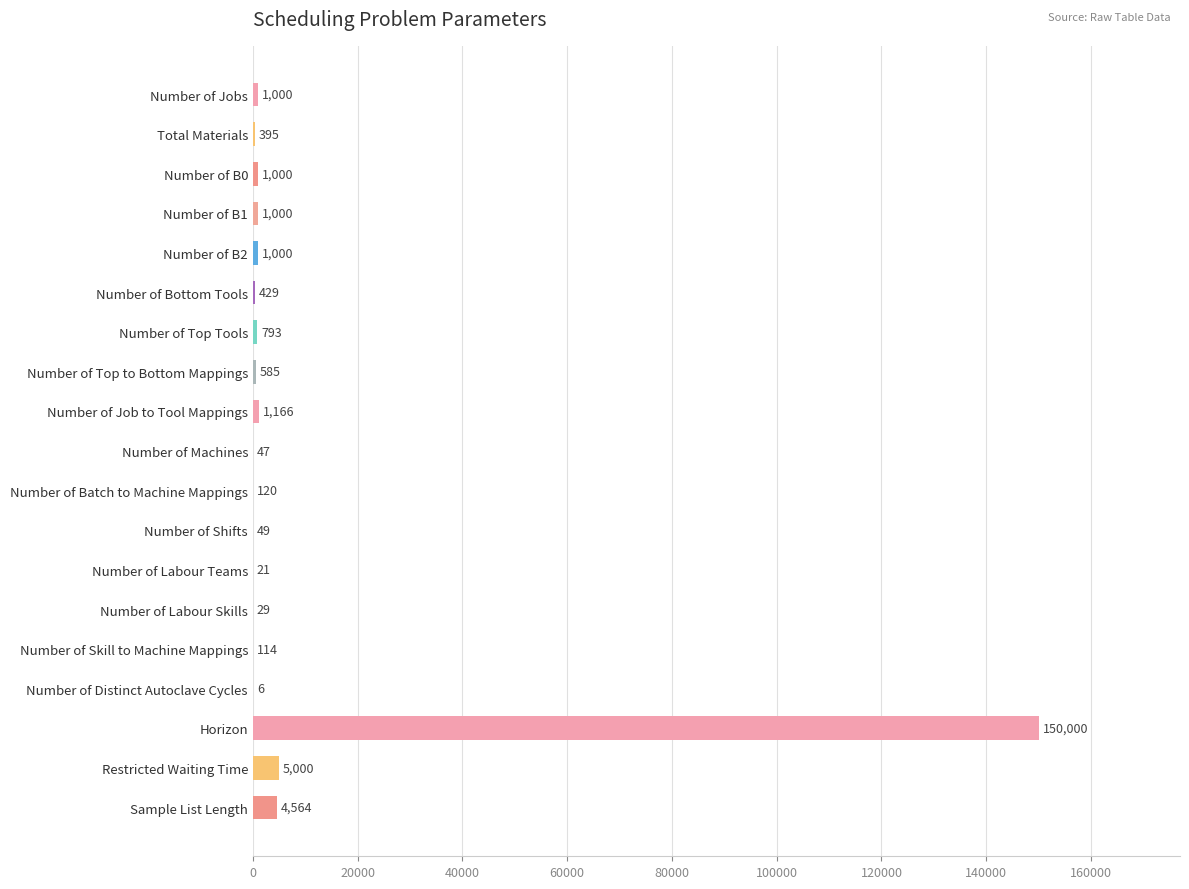

What is the average value?

8806